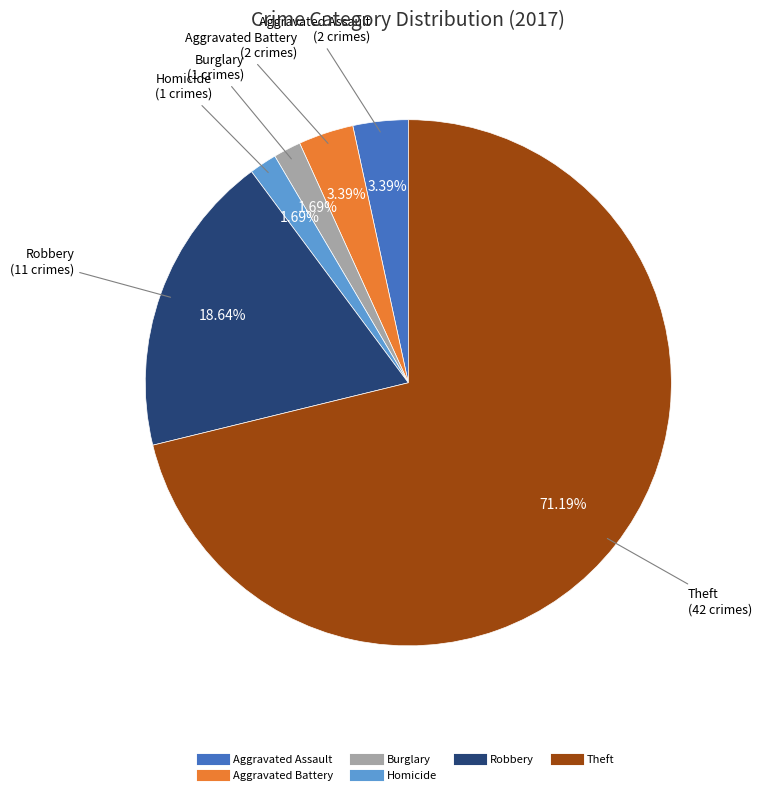

Is there any slice that represents more than half of the pie?

Yes